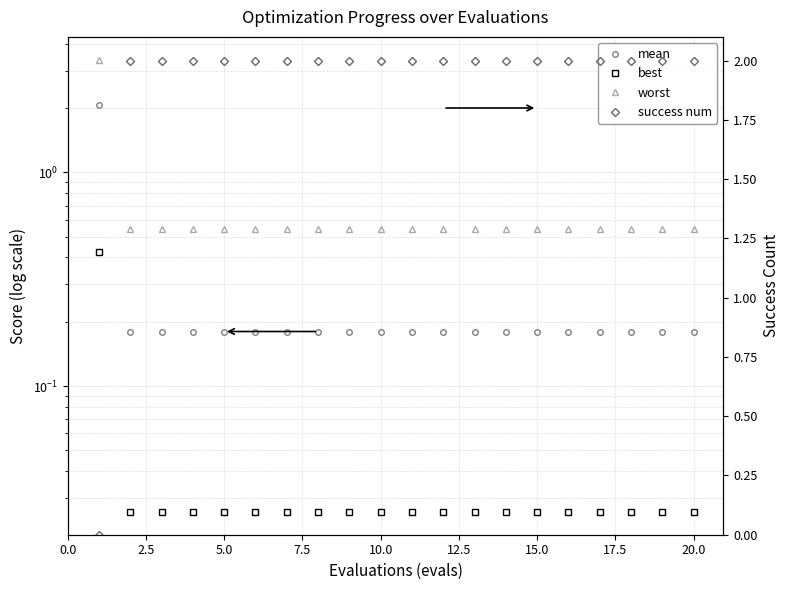

What is the total value across all series at 20.0?

2.7